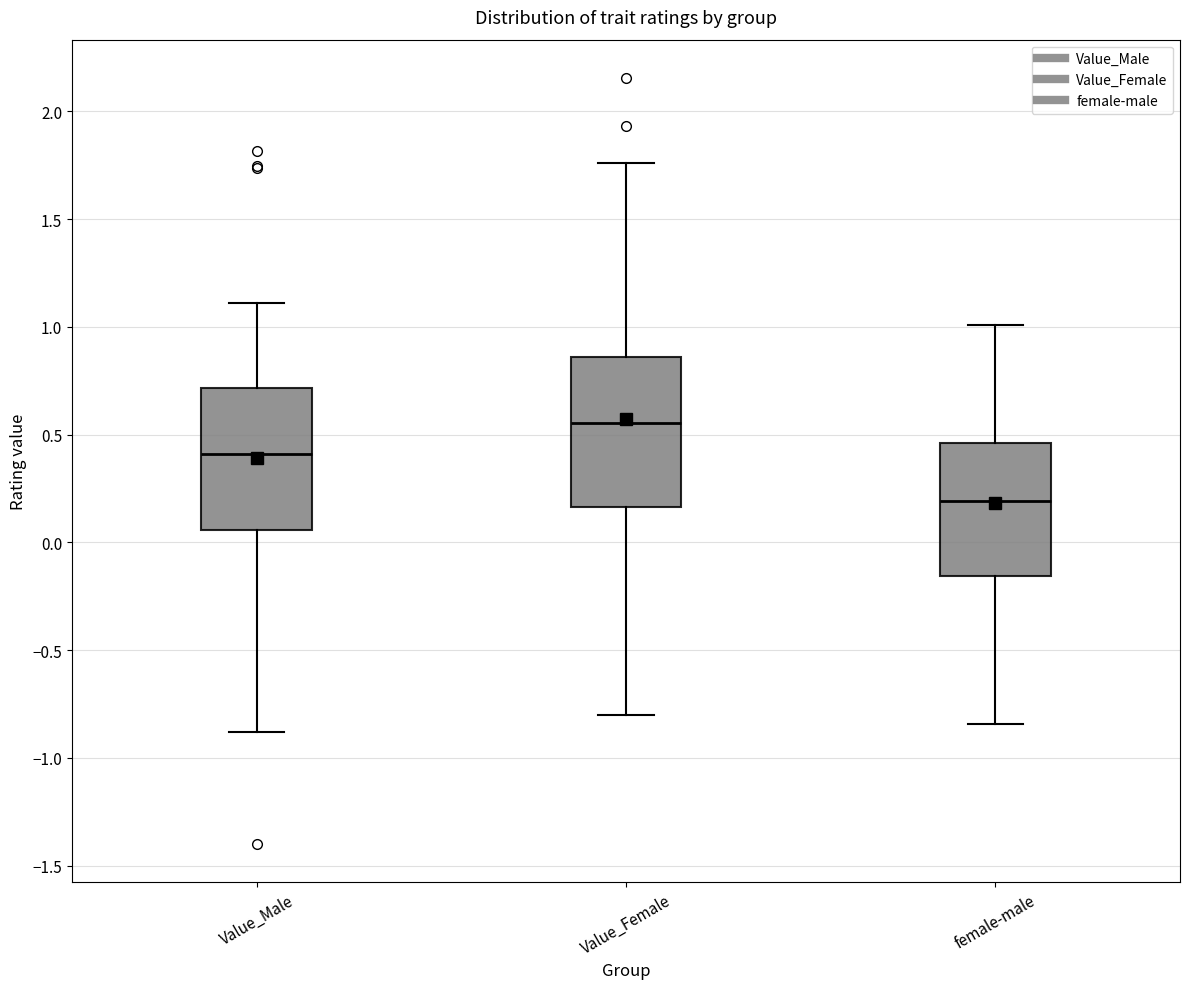

Reading left to right, read every box against the y-axis: the position of its median line, the range the box covers, and the ends of its whiskers. The values are not printed on the chart, so give them approximately, as read against the axis.

Value_Male: median 0.40, box 0.05 to 0.70, whiskers -0.90 to 1.10
Value_Female: median 0.55, box 0.15 to 0.85, whiskers -0.80 to 1.75
female-male: median 0.20, box -0.15 to 0.45, whiskers -0.85 to 1.00